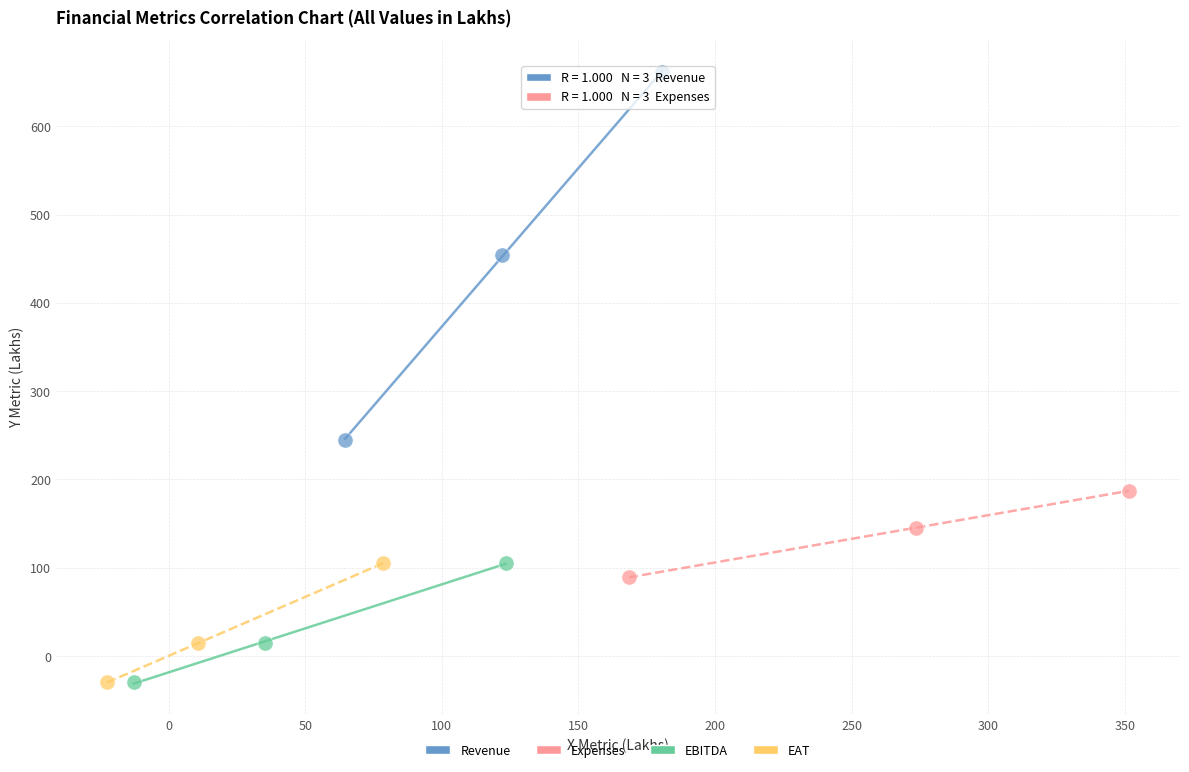

Which series has the largest Y range (max minus min)?

Revenue